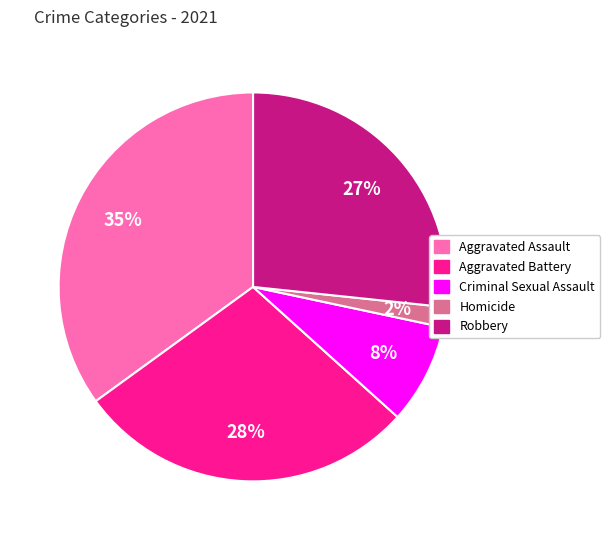

Combined, do Aggravated Assault and Homicide account for over 50%?

No